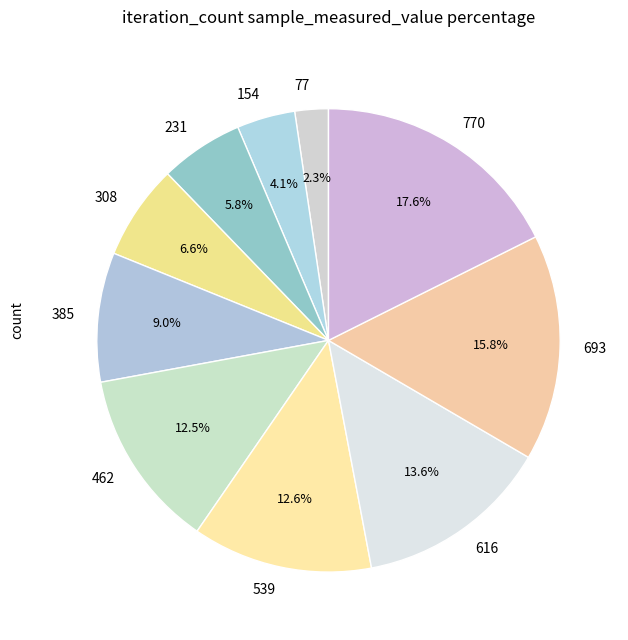

The 77 slice represents 2% of the pie. True or false?

True